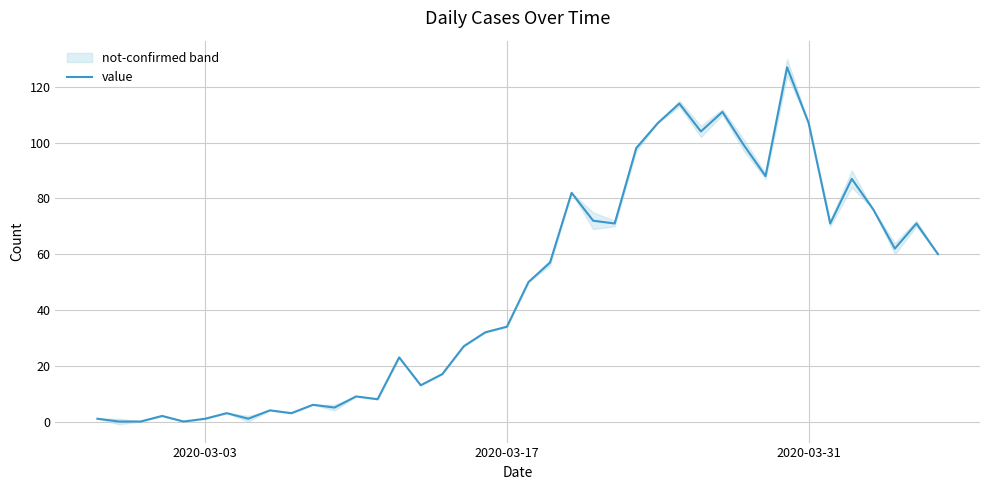

How many points are higher than both their immediate neighbors (excluding endpoints)?

12